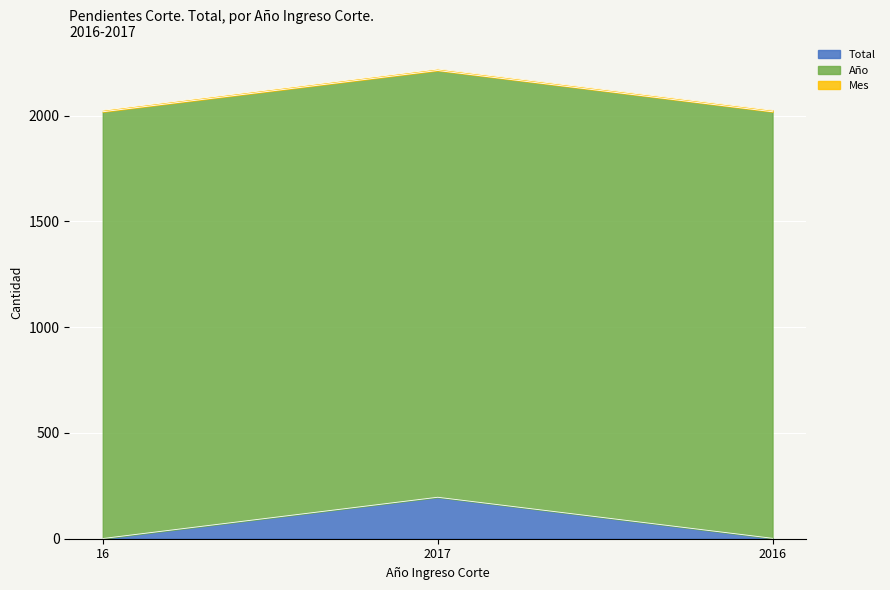

Which has a higher value, 16 or 2016?

2016